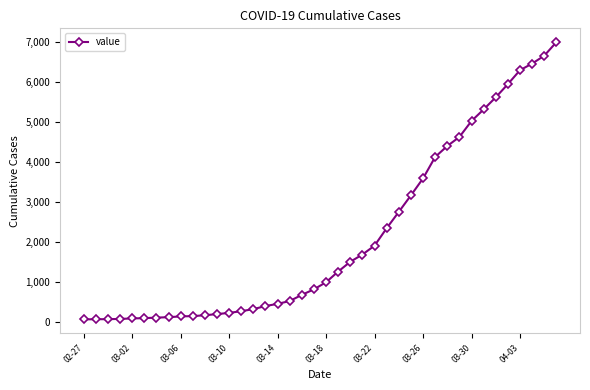

What is the average value?

2142